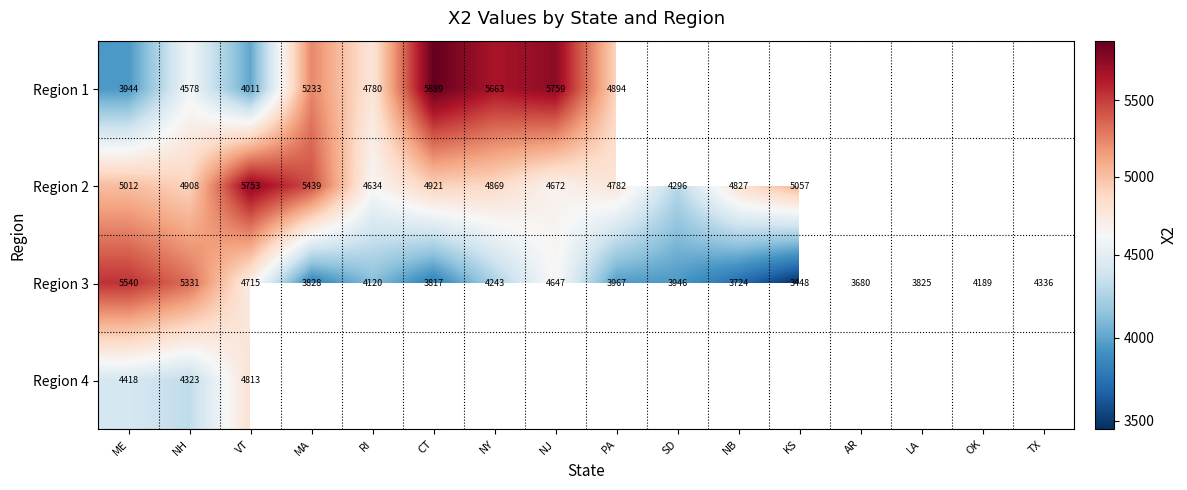

True or false: Region 3 has a value of 8403 at NH.

False